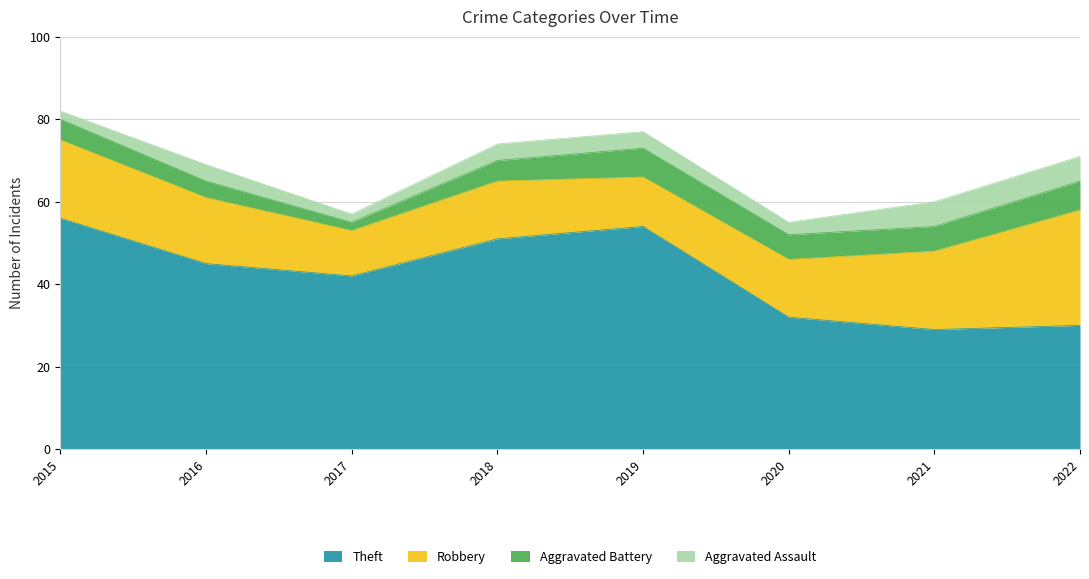

At how many categories does at least one series exceed 52?

2